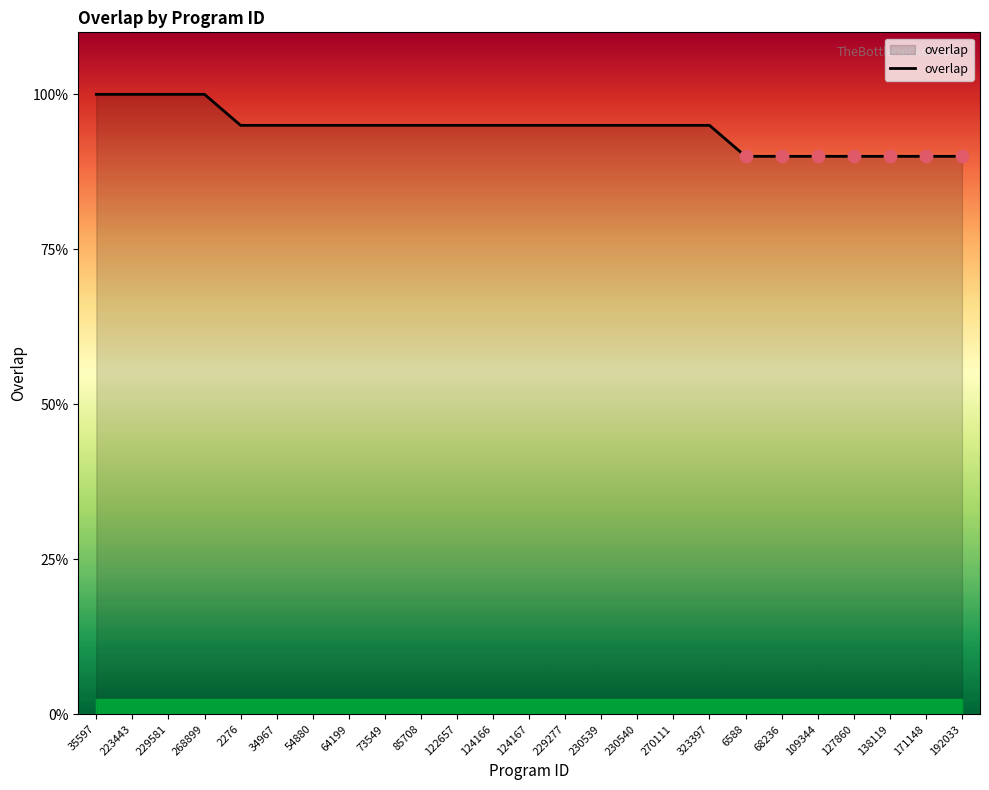

Which has a higher value, 54880 or 138119?

54880